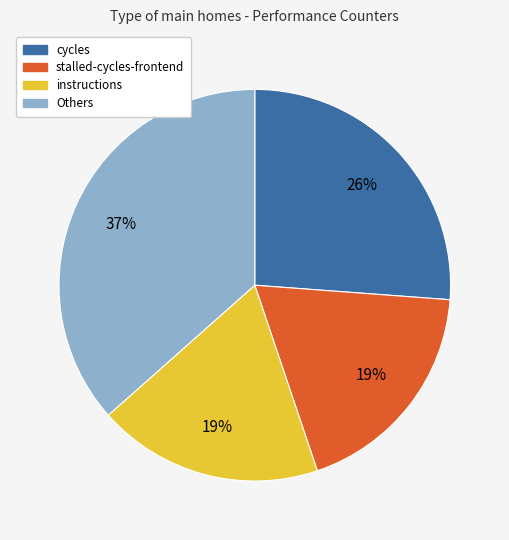

What percentage is the stalled-cycles-frontend slice, to the nearest percent?

19%